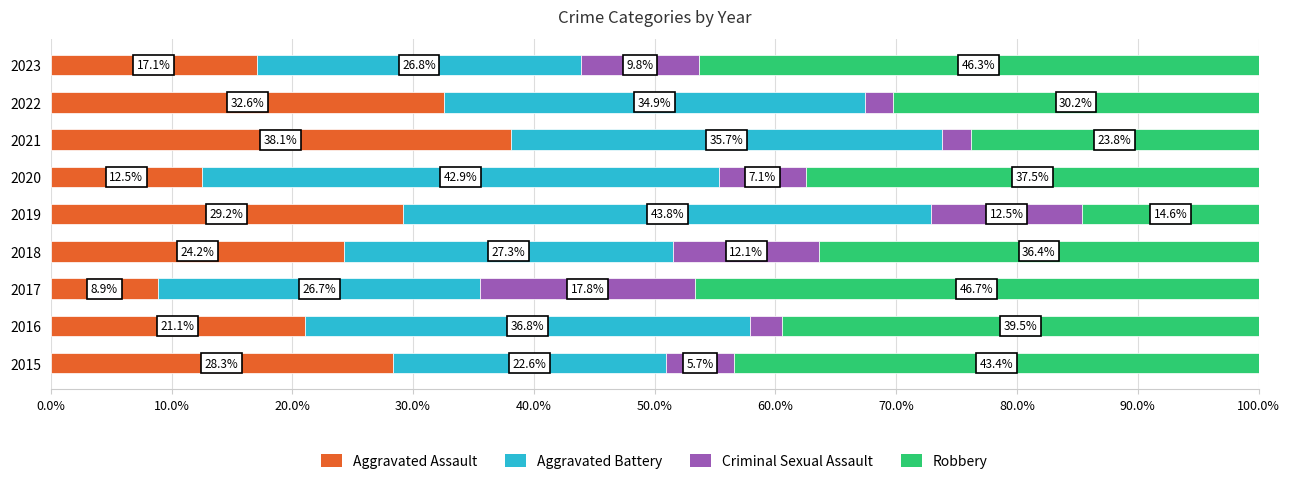

What is the total value across all series at 2015?

100.0